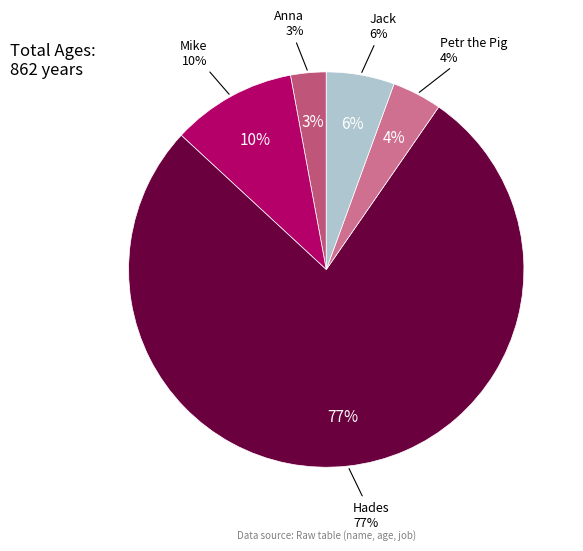

What is the ratio of the value at Anna to the value at Petr the Pig?

0.7